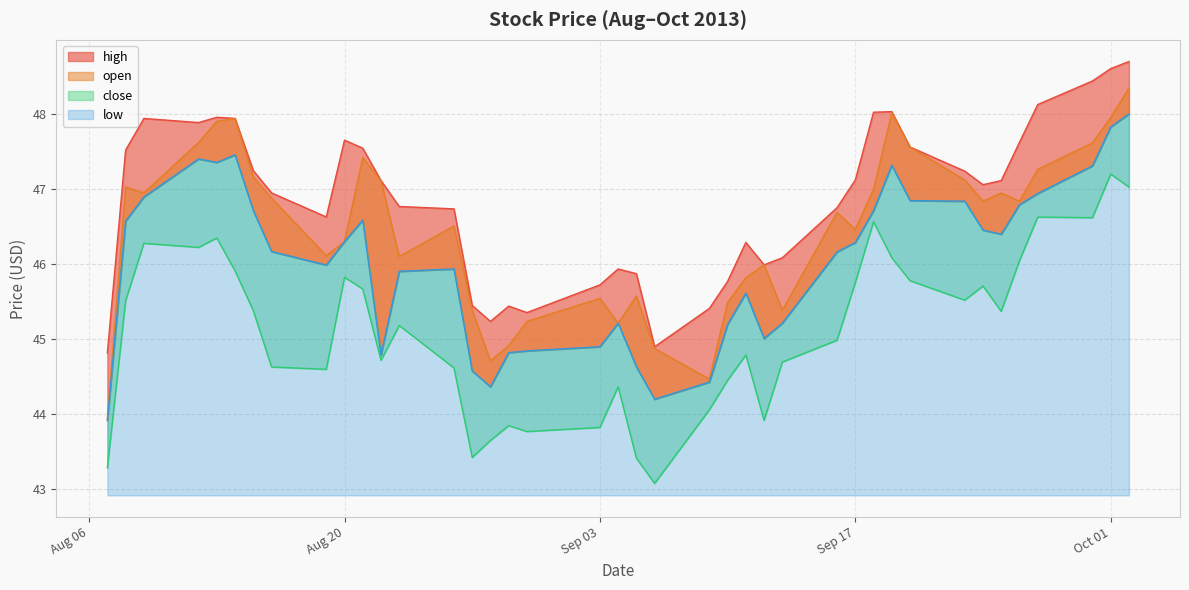

At 2013-08-12, list the series in order from largest to smallest.

high, open, low, close